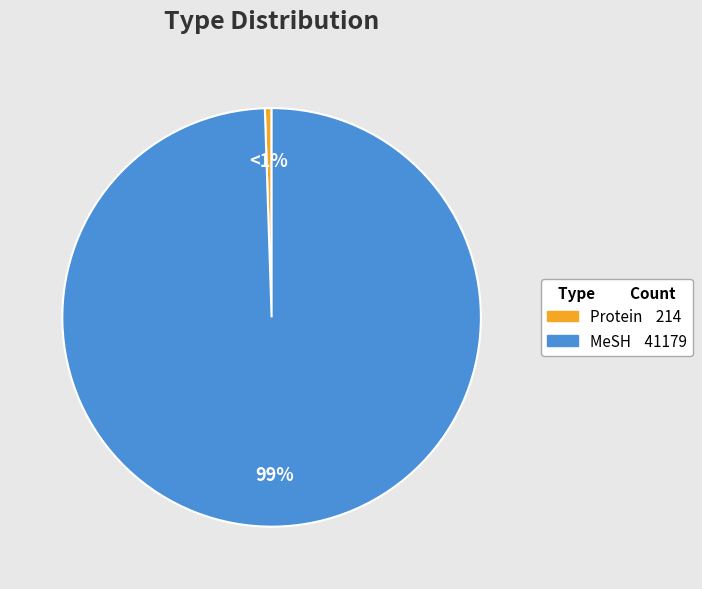

To the nearest percent, what is the average slice percentage?

50%